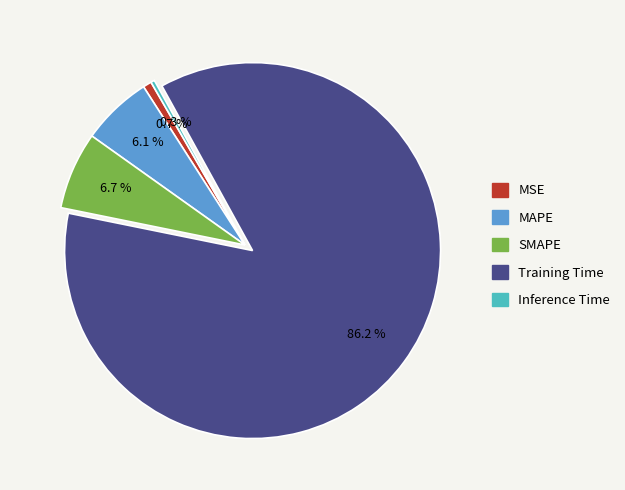

Does Training Time account for over 50% of the chart?

Yes